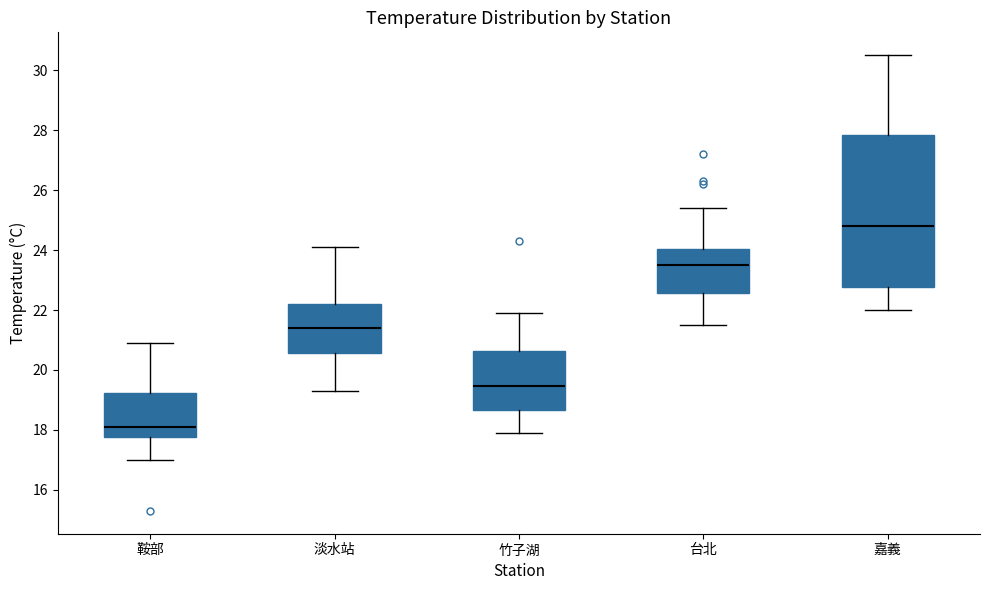

Which box's median line is the highest?

嘉義